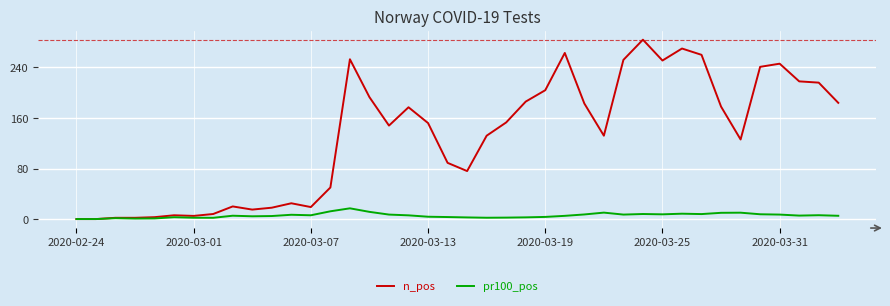

Which series has the largest total across all categories?

n_pos